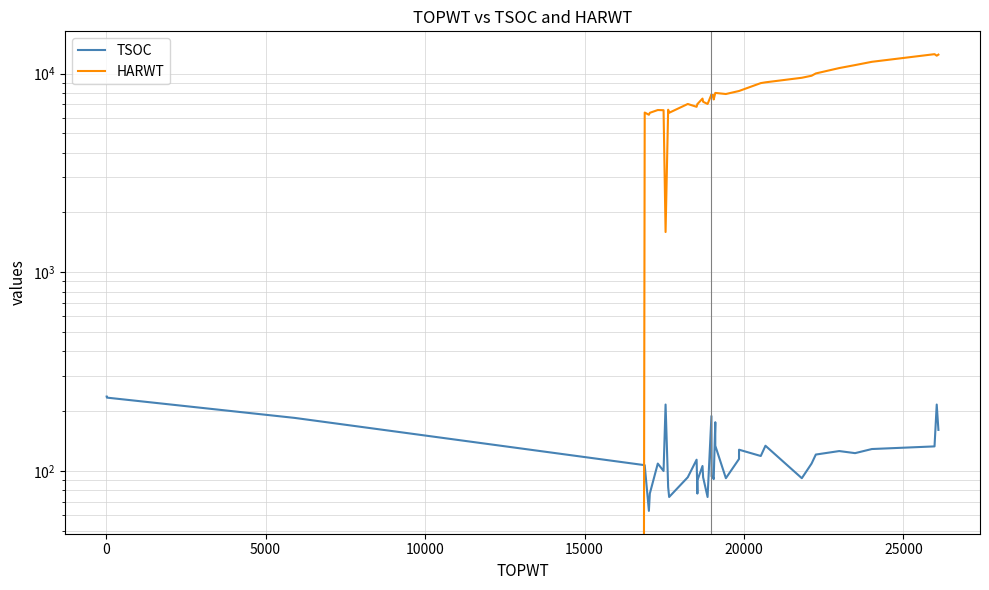

Reading right to left, what are all the values shown in this chart?

TSOC: 161	216	133	129	123	126	121	109	92	134	119	128	115	92	134	176	91	93	94	189	74	93	106	90	81	77	114	93	74	83	216	100	109	77	63	107	185	234	237
HARWT: 12449	12297	12515	11455	11028	10654	10010	9748	9521	9031	8950	8168	8168	7888	7988	7988	7405	7787	7643	7835	7027	7211	7481	7027	7027	7027	6801	7027	6347	6574	1594	6538	6551	6344	6202	6363	0	0	0